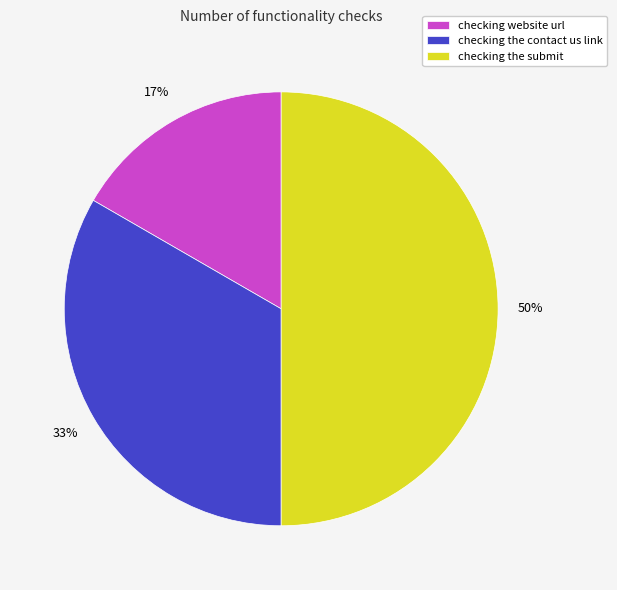

Rank the categories by value from highest to lowest.

checking the submit, checking the contact us link, checking website url